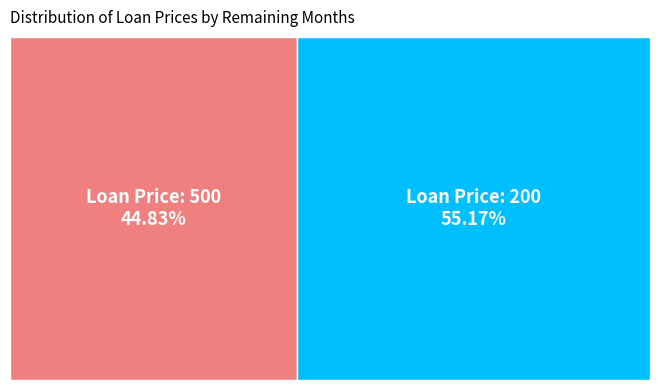

What is the total percentage of 500 and 200?

100.0%